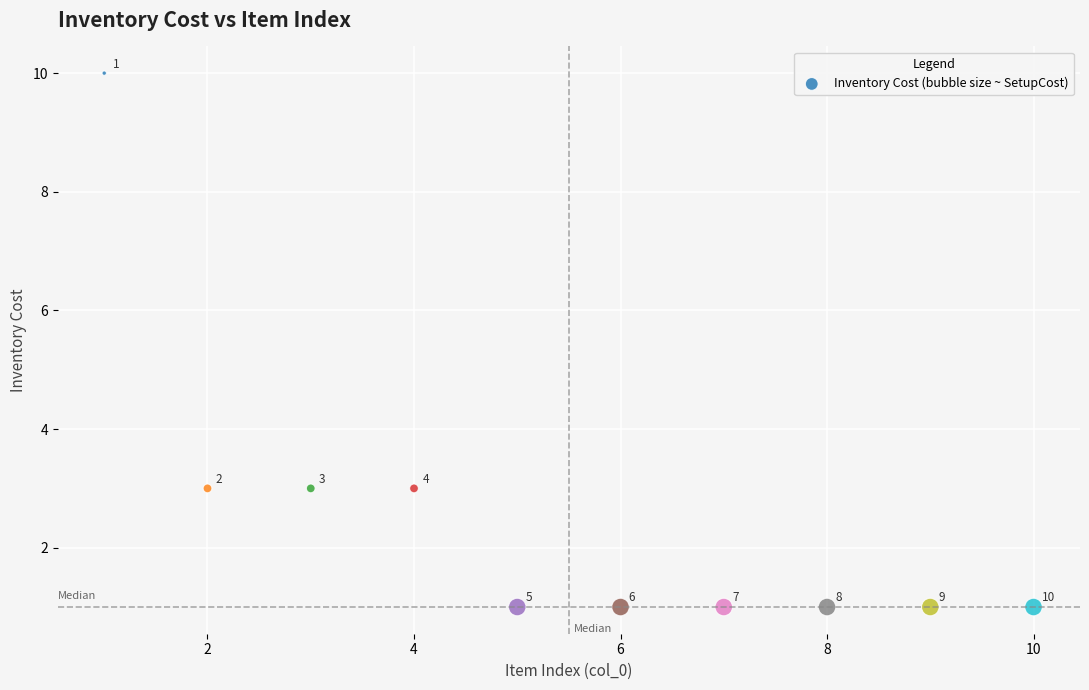

What Y value in the scatter plot is closest to 5?

3